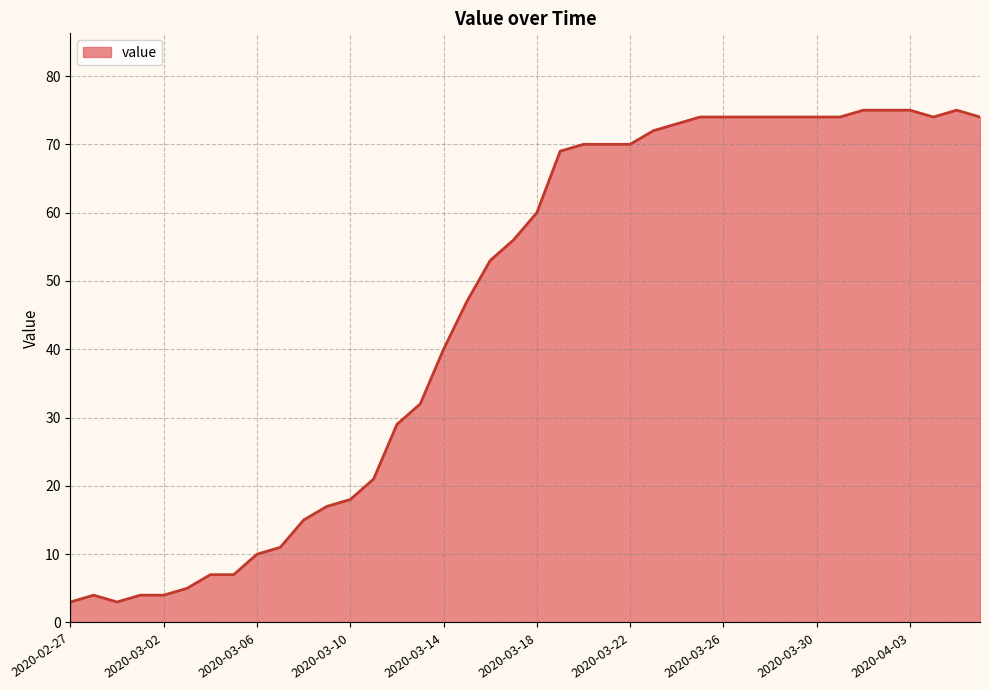

Reading left to right, what are all the values shown in this chart?

3	4	3	4	4	5	7	7	10	11	15	17	18	21	29	32	40	47	53	56	60	69	70	70	70	72	73	74	74	74	74	74	74	74	75	75	75	74	75	74